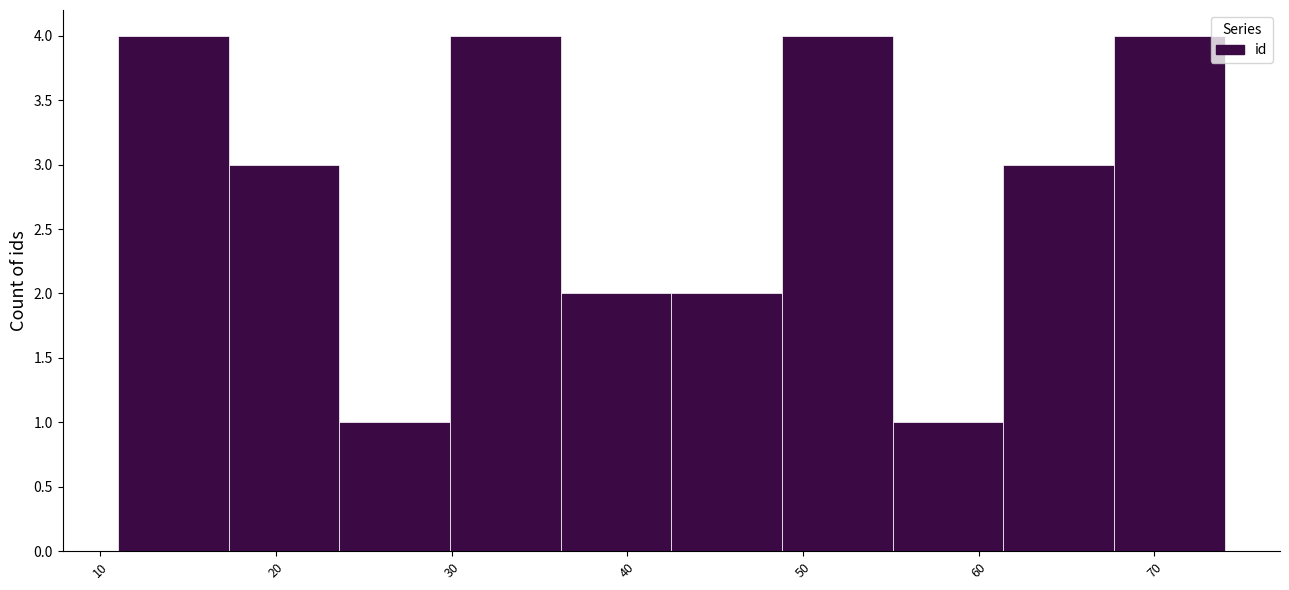

Reading left to right, list every bar in this chart as the range it spans on the x-axis followed by its height. Neither the bar edges nor the heights are printed on the chart, so give them approximately, as read against the axes.

11.0 to 17.3: 4
17.3 to 23.6: 3
23.6 to 29.9: 1
29.9 to 36.2: 4
36.2 to 42.5: 2
42.5 to 48.8: 2
48.8 to 55.1: 4
55.1 to 61.4: 1
61.4 to 67.7: 3
67.7 to 74.0: 4